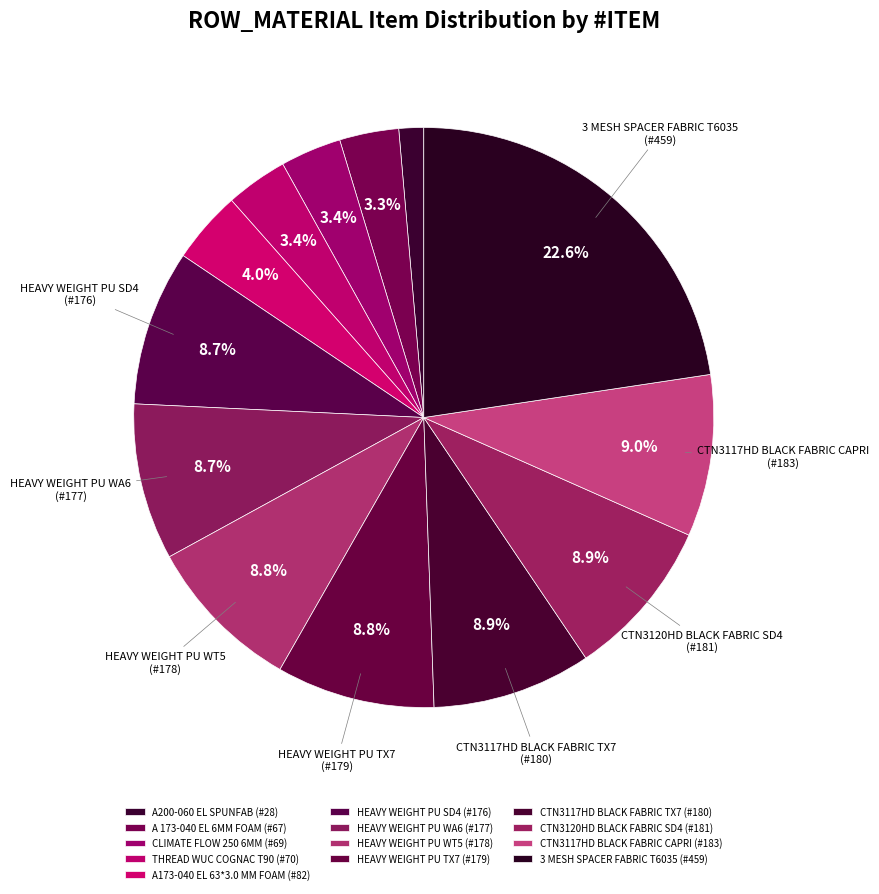

Approximately how many times larger is the value at 3 MESH SPACER FABRIC T6035 compared to HEAVY WEIGHT PU WA6?

2.6